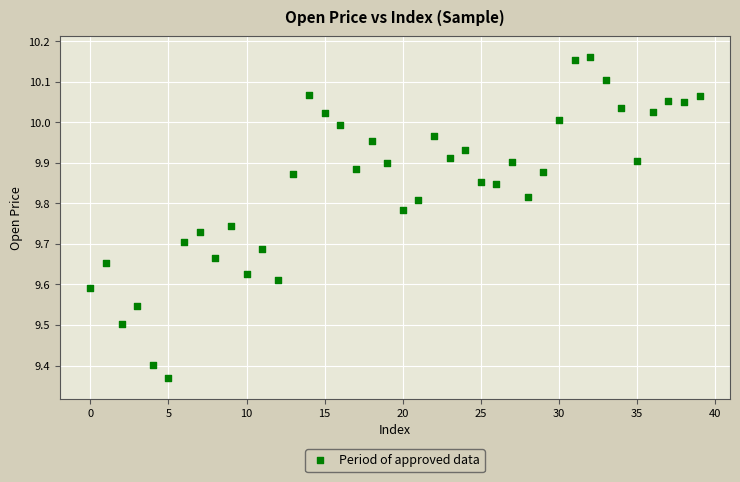

What is the range of Y values (max minus min)?

0.8